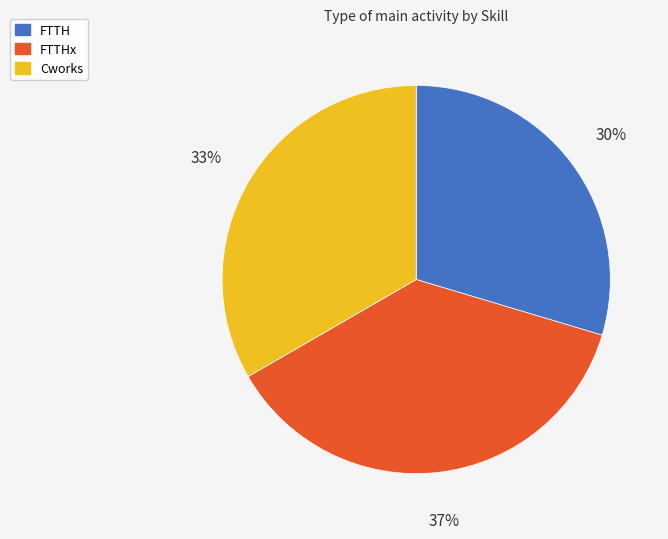

Is the sum of FTTHx and FTTH greater than half?

Yes